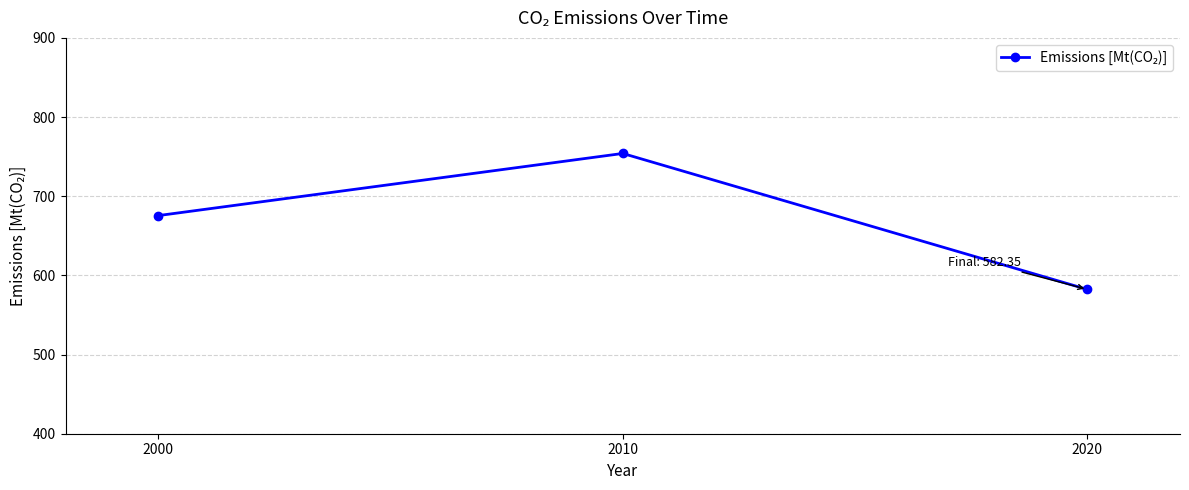

What is the ratio of the value at 2010 to the value at 2000?

1.1